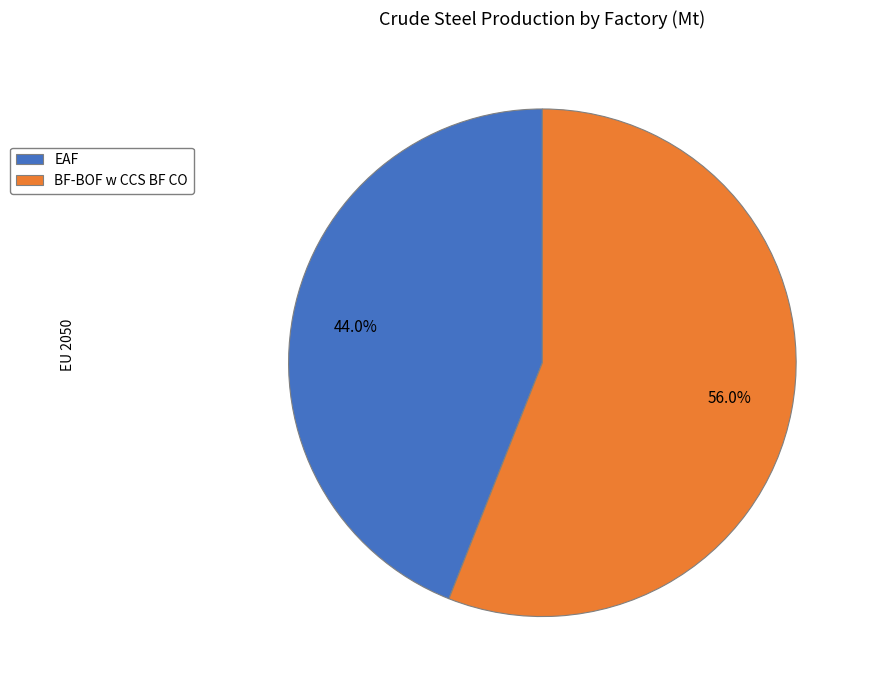

True or false: EAF accounts for 35% of the total.

False